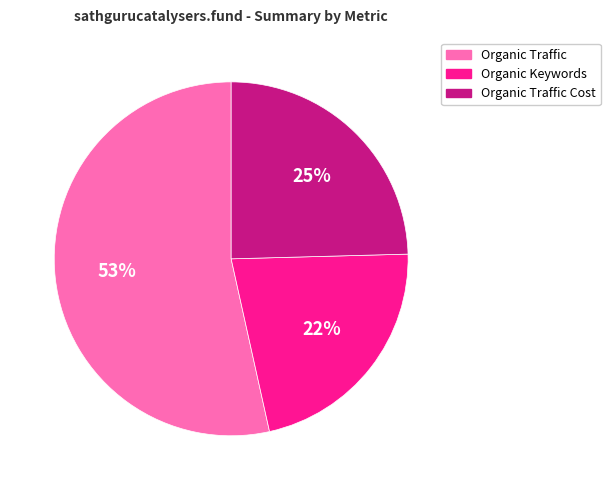

What is the majority slice?

Organic Traffic